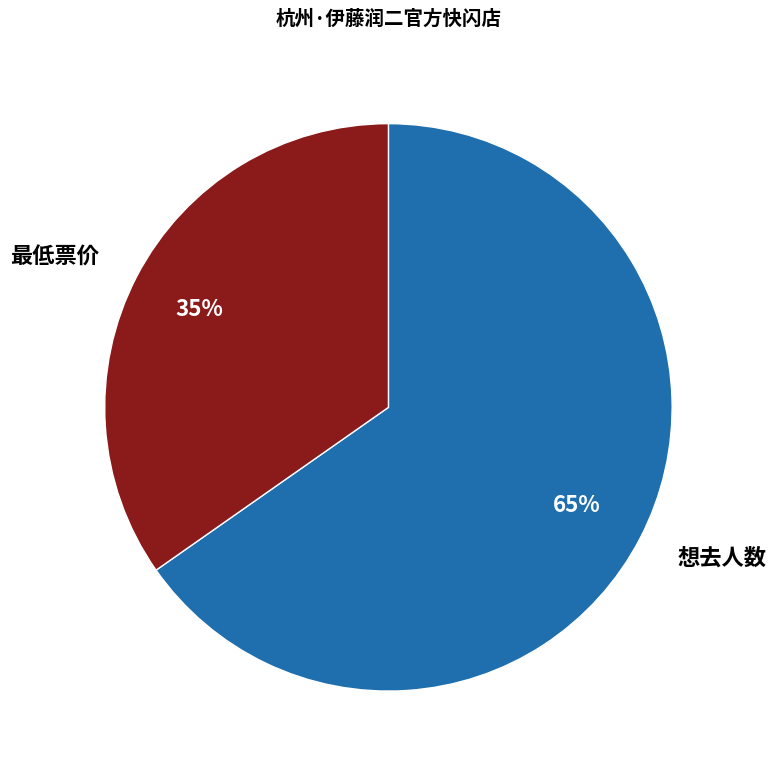

Which slice is the smallest?

最低票价